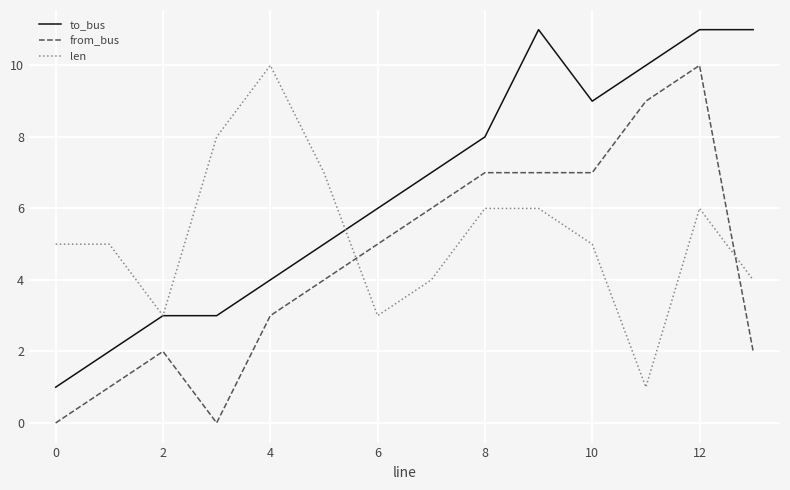

What is the maximum value for len?

10